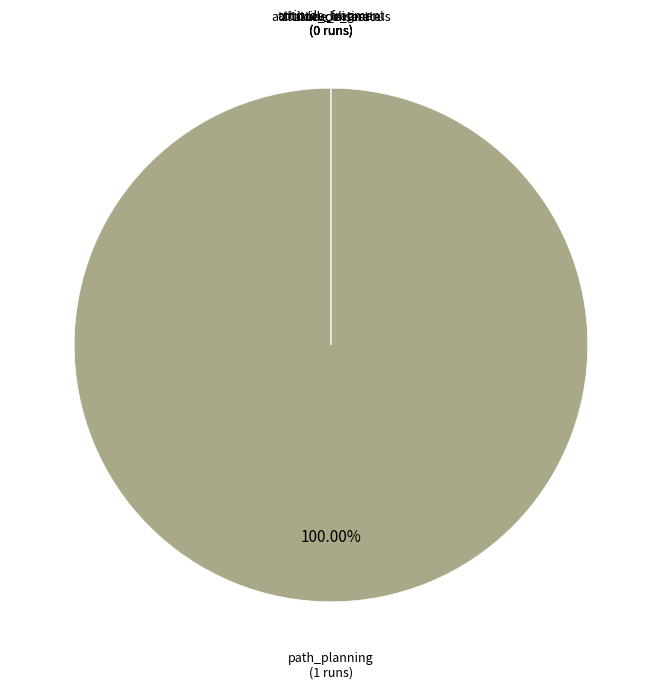

To the nearest percent, what is the difference between the largest and smallest slice percentages?

100%